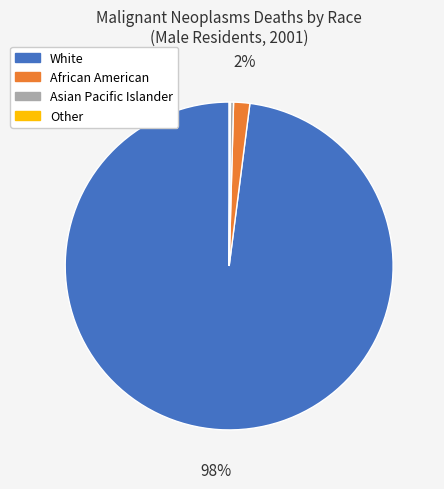

To the nearest percent, what is the difference between the largest and smallest slice percentages?

98%